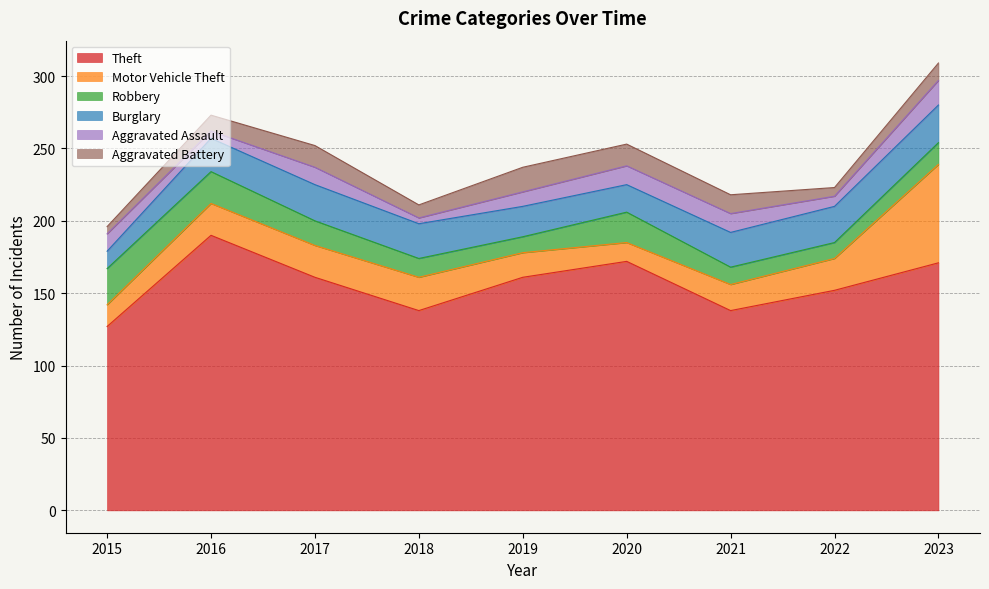

True or false: Motor Vehicle Theft has more than 2 interior local peaks.

False